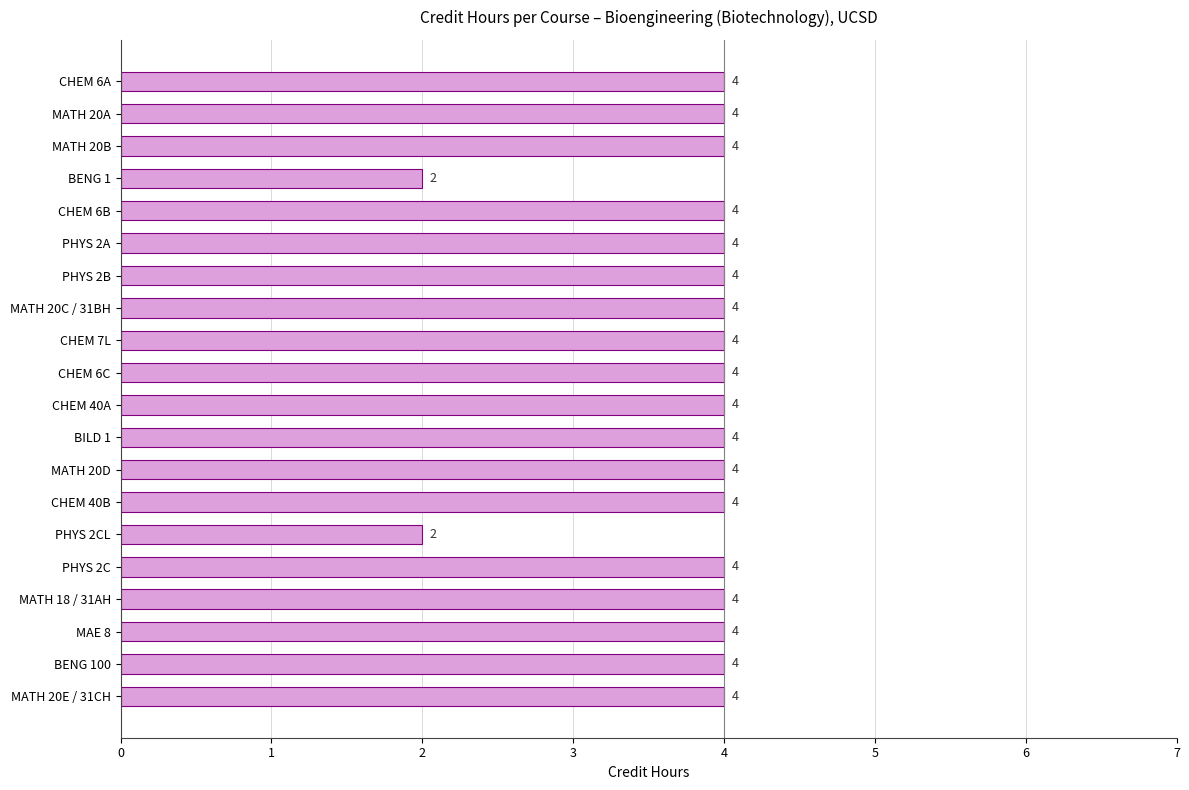

How many categories are shown in the chart?

20